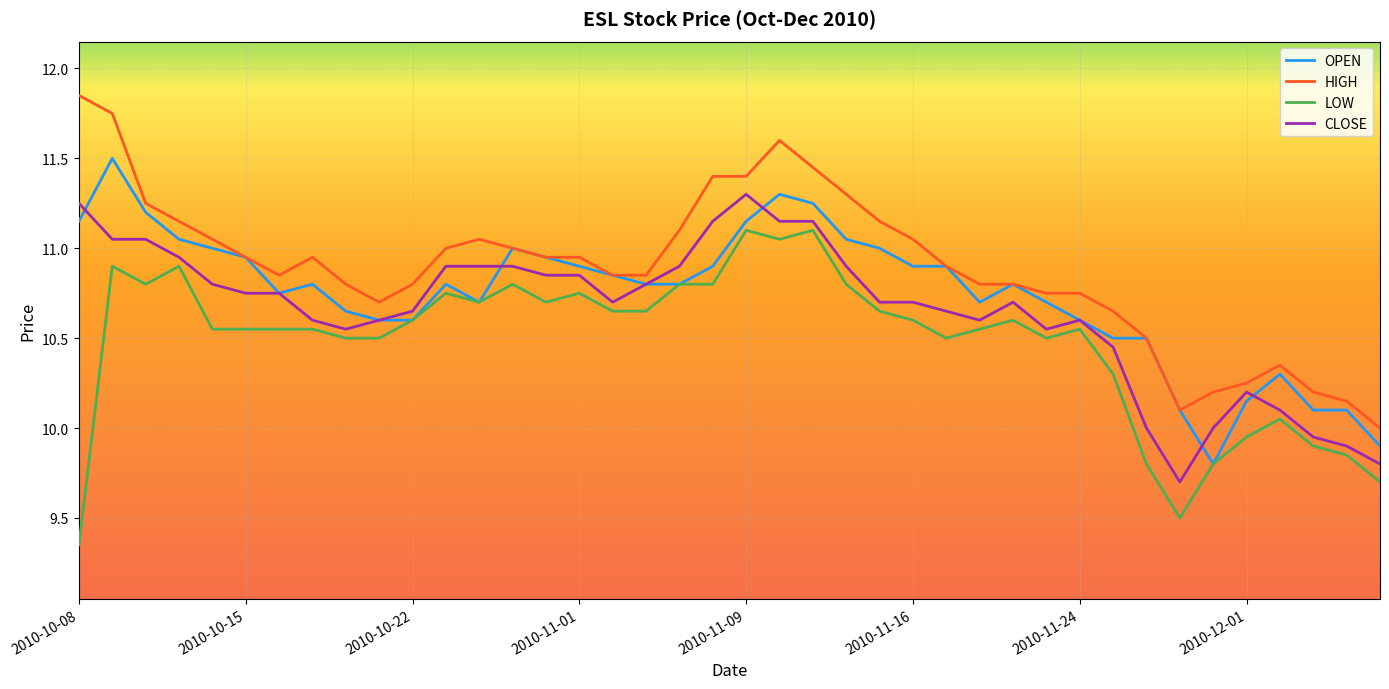

Rank the series by their maximum value, from highest to lowest.

HIGH, OPEN, CLOSE, LOW